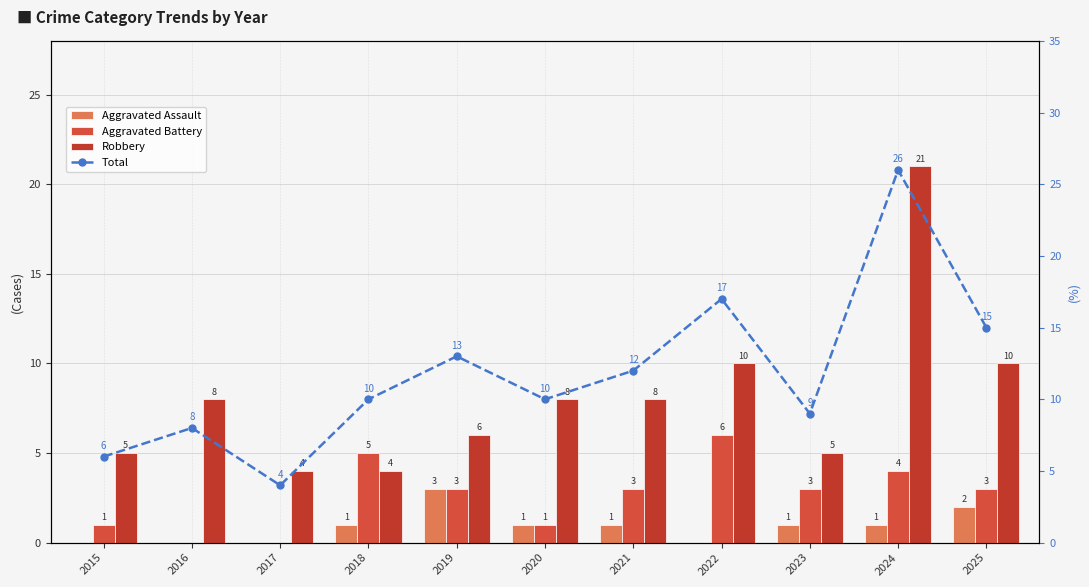

At which label does Total reach its peak?

2024